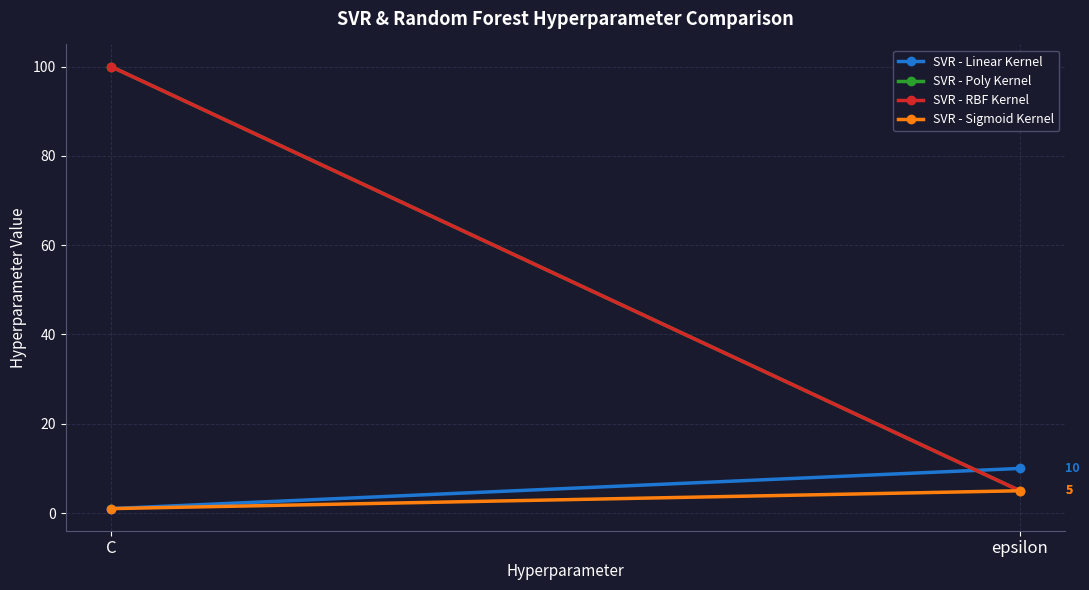

How many categories are shown in the chart?

2